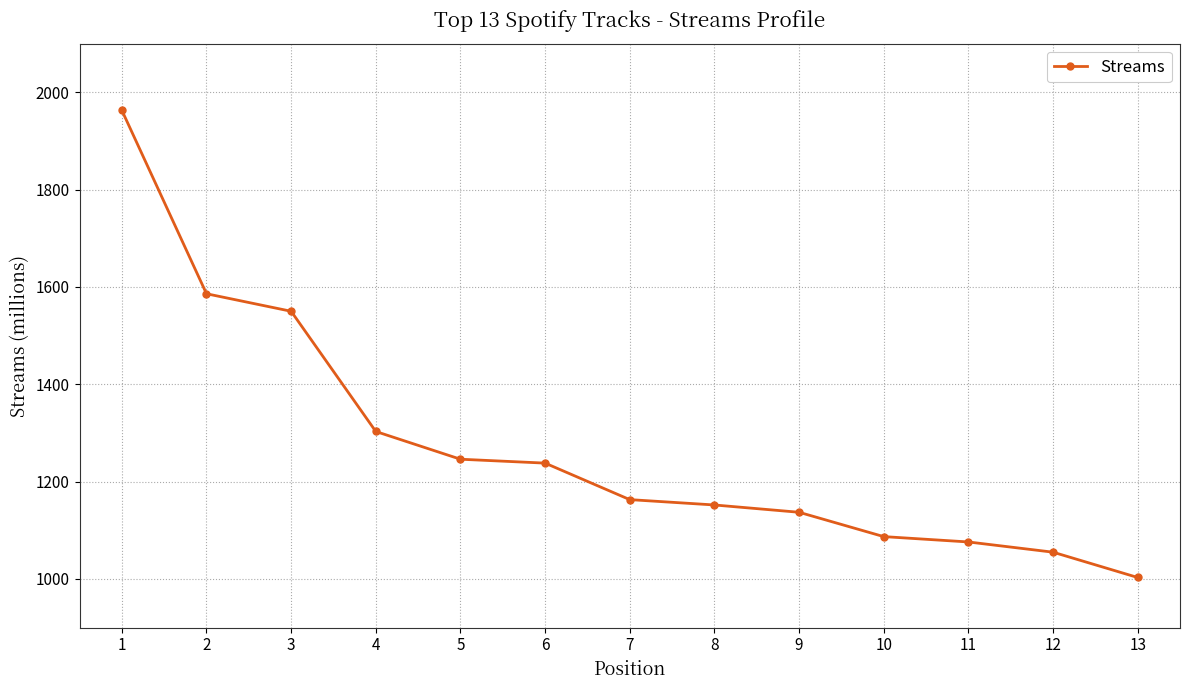

What is the value of the 13th point from the left?

1003